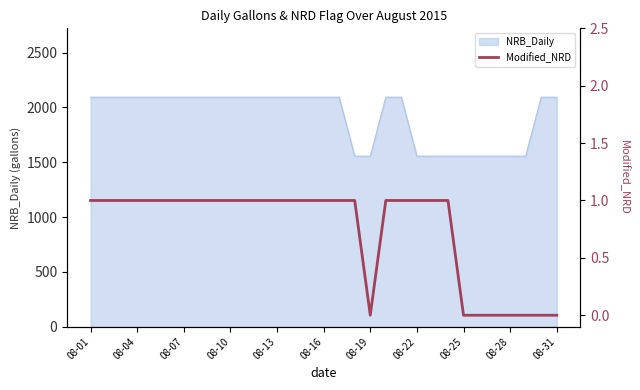

How many values are above zero?

23